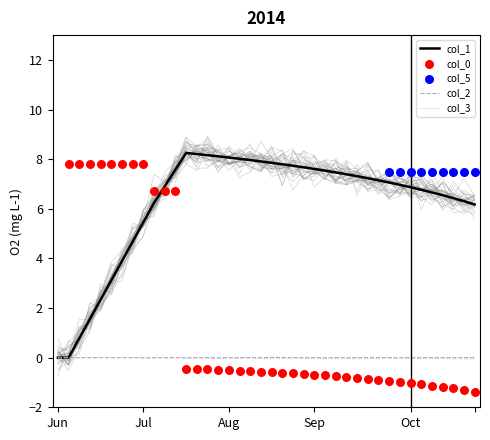

At how many categories does at least one series exceed 4?

33